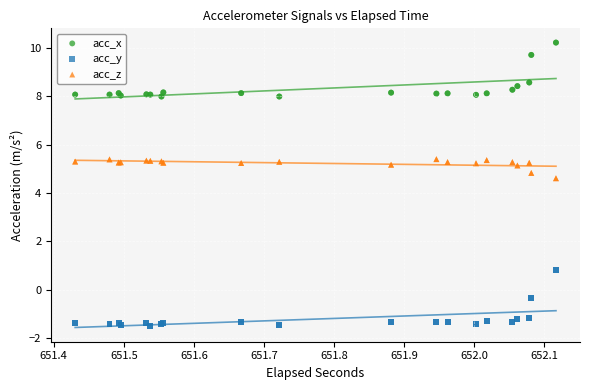

Which series contains the lowest Y value?

acc_y